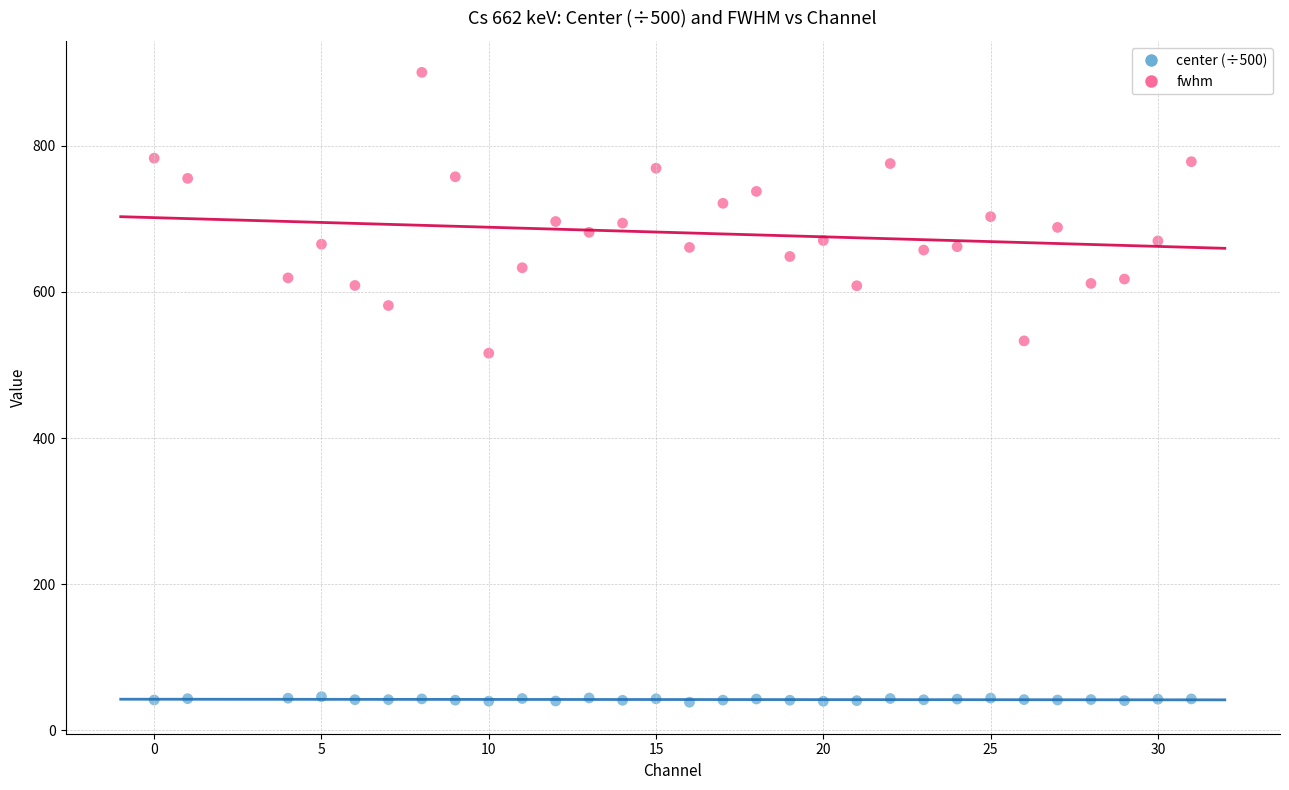

What are all the series names shown in the legend?

center (÷500), fwhm